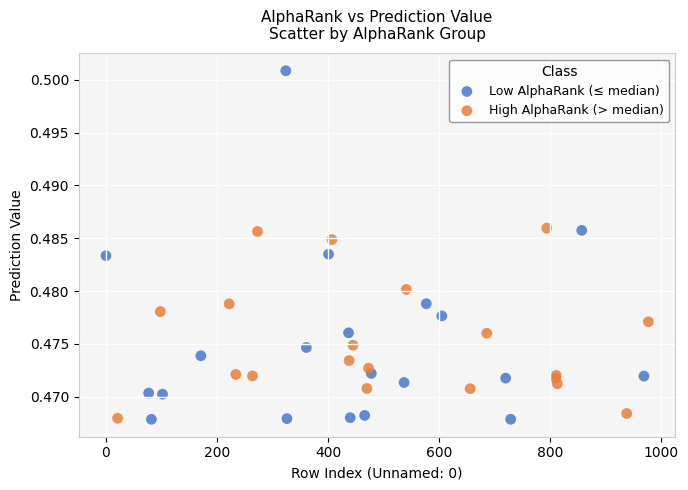

Which series has the widest spread of Y values?

Low AlphaRank (≤ median)